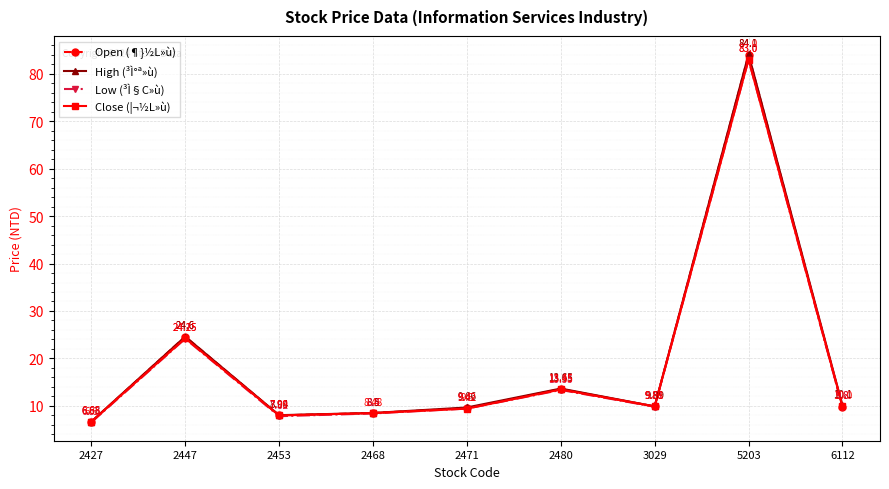

Is this an area chart (filled region under the line)?

No